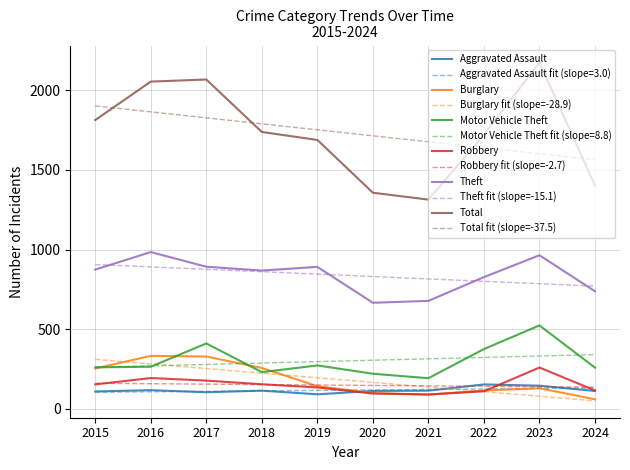

At which label is Motor Vehicle Theft closest to 358?

2022